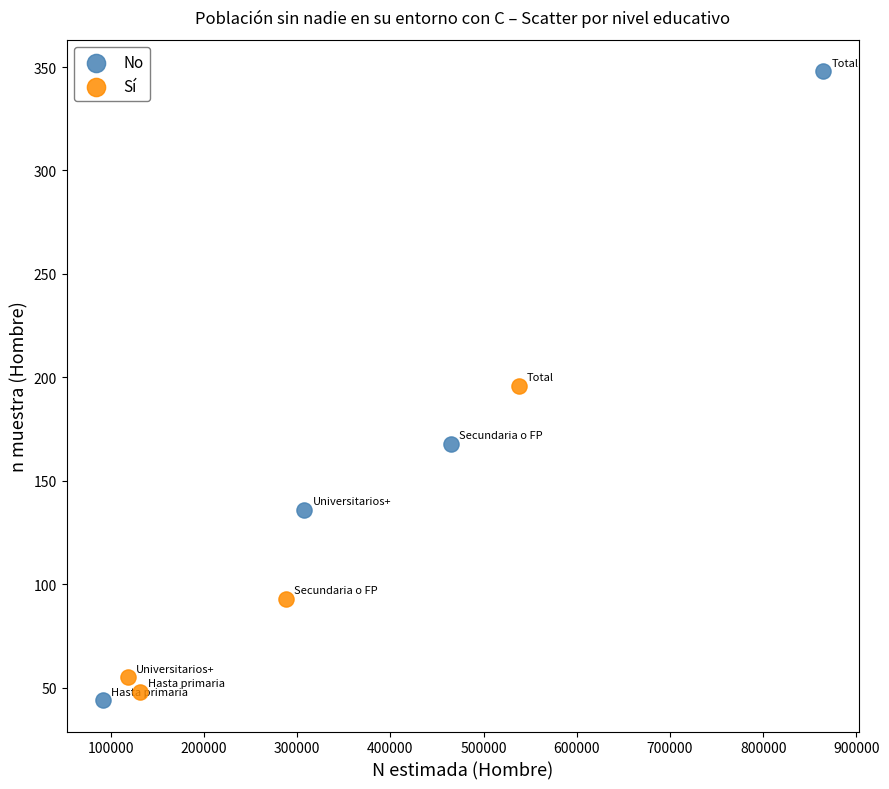

Which series reaches the maximum Y coordinate?

No